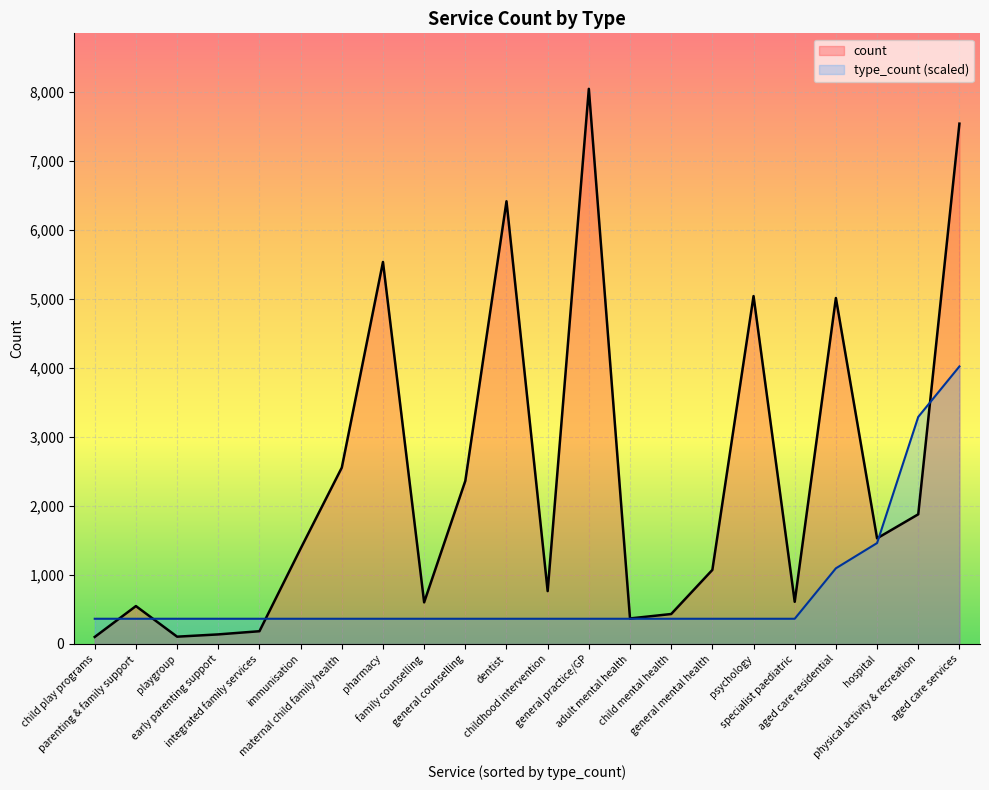

After their last crossing, which series has the higher values: type_count (scaled) or count?

count